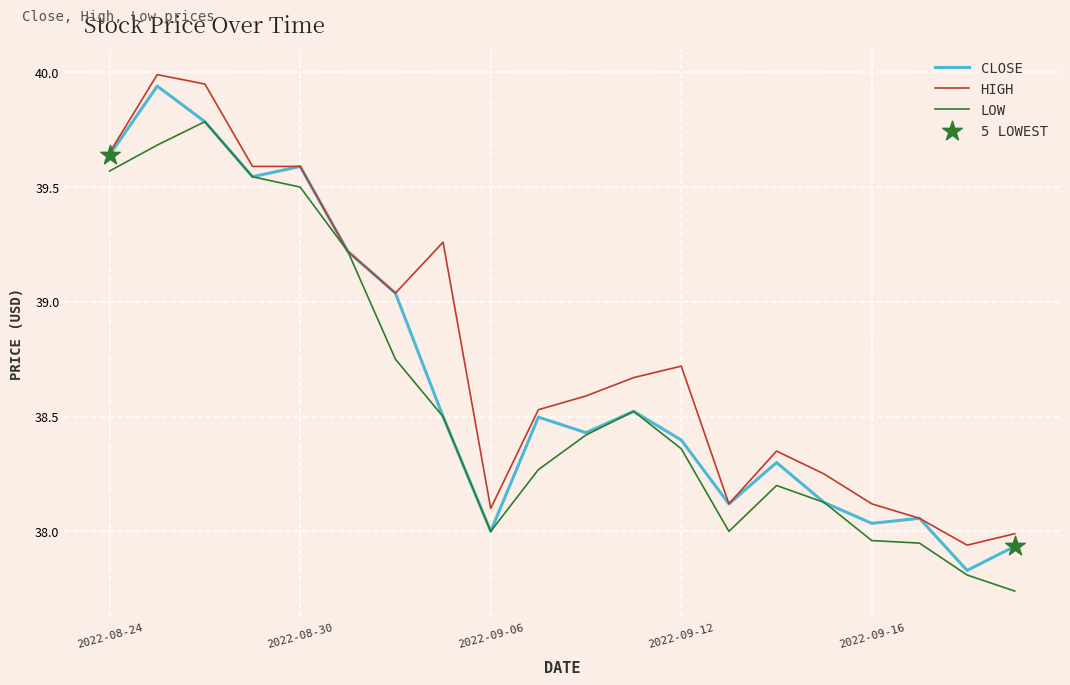

What is the maximum value for HIGH?

40.0